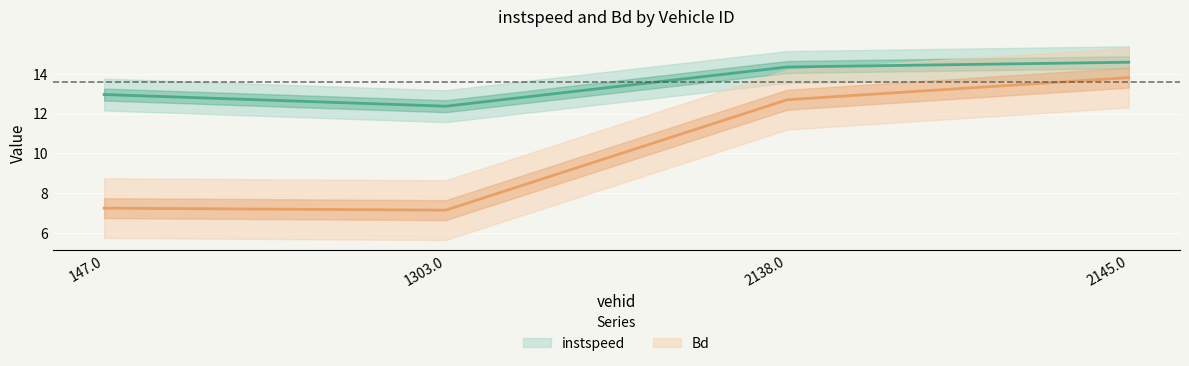

List the labels in order of instspeed value, largest first.

2145.0, 2138.0, 147.0, 1303.0